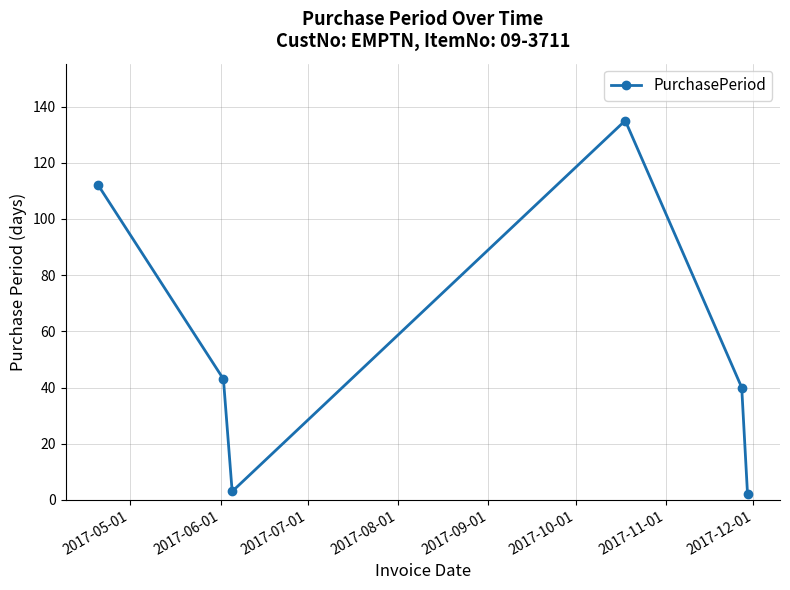

How many interior local peaks (higher than both neighbors) does the data have?

1